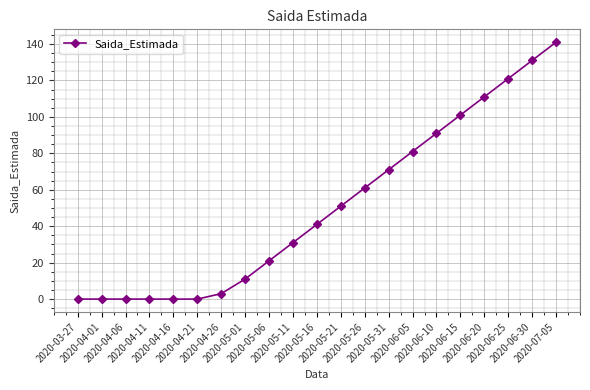

What is the value of the 8th point from the left?

11